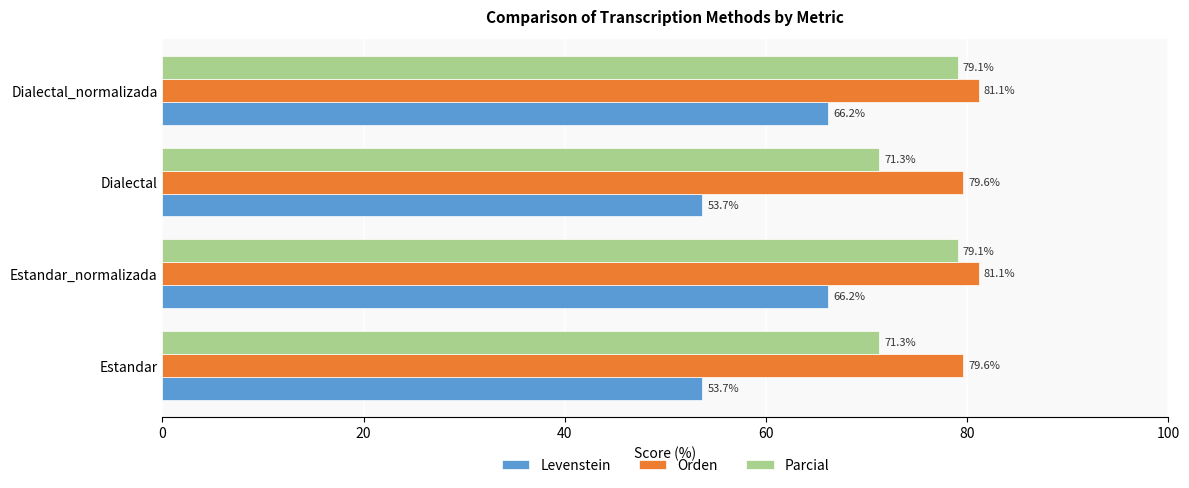

True or false: Orden has a value of 46.8 at Estandar.

False